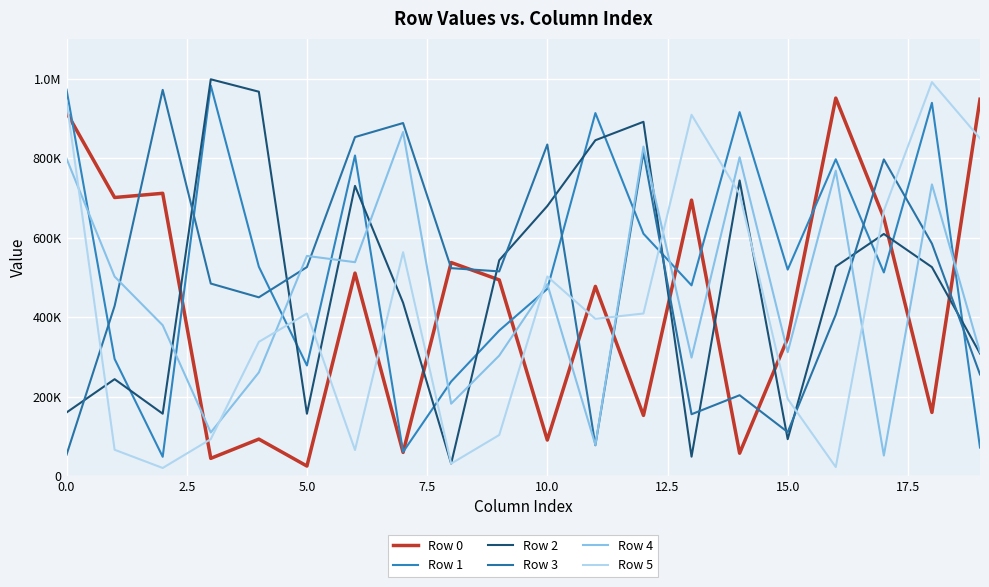

What is the sum of all Row 5 values?

8283177